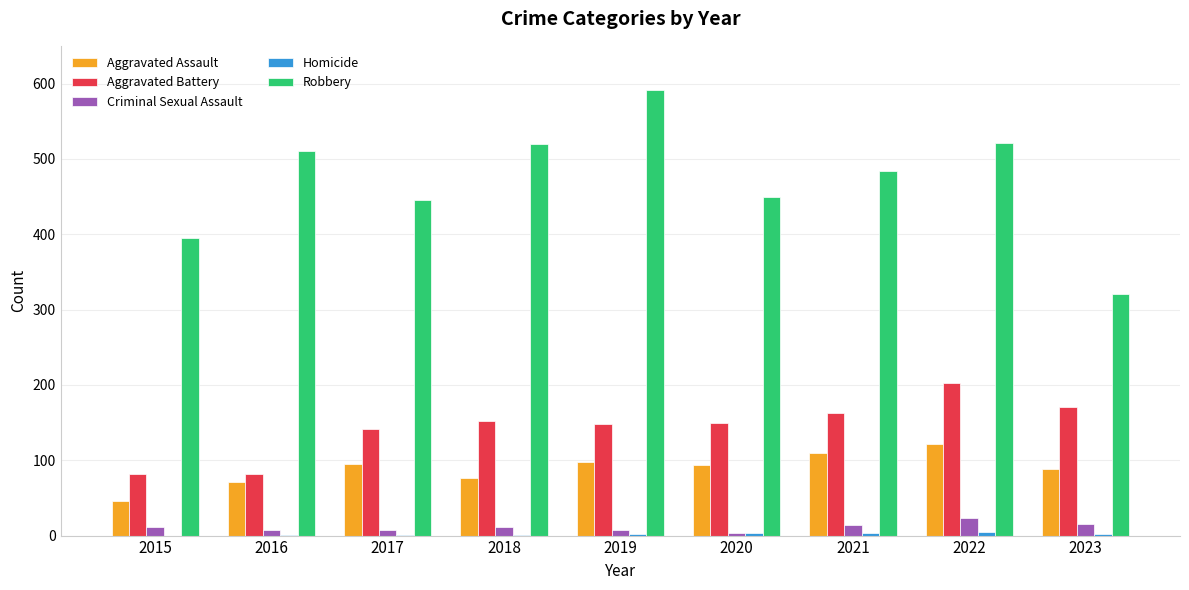

Does the chart contain stacked bars?

No